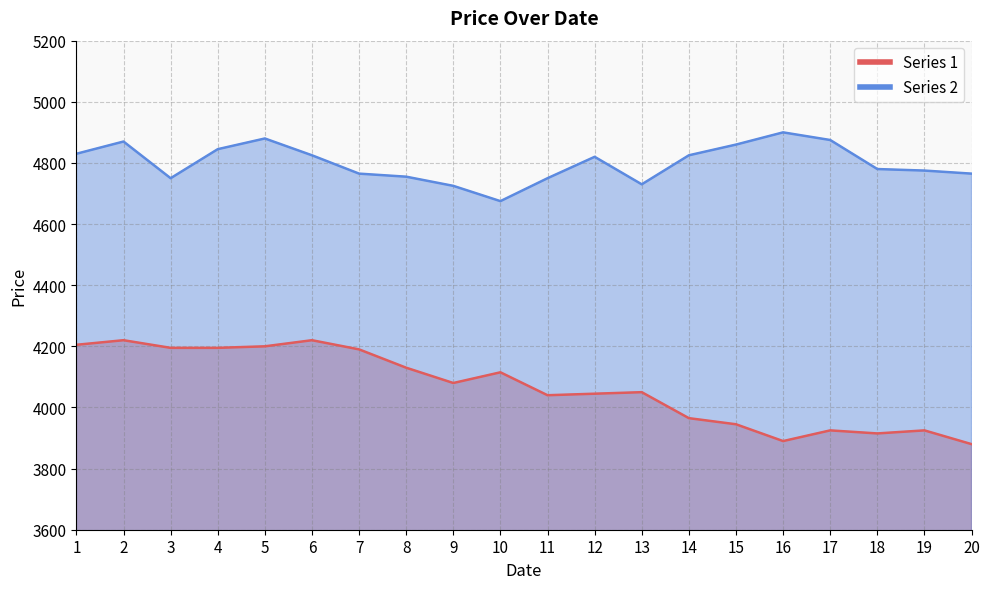

Rank the series by their average value, from lowest to highest.

Series 1, Series 2